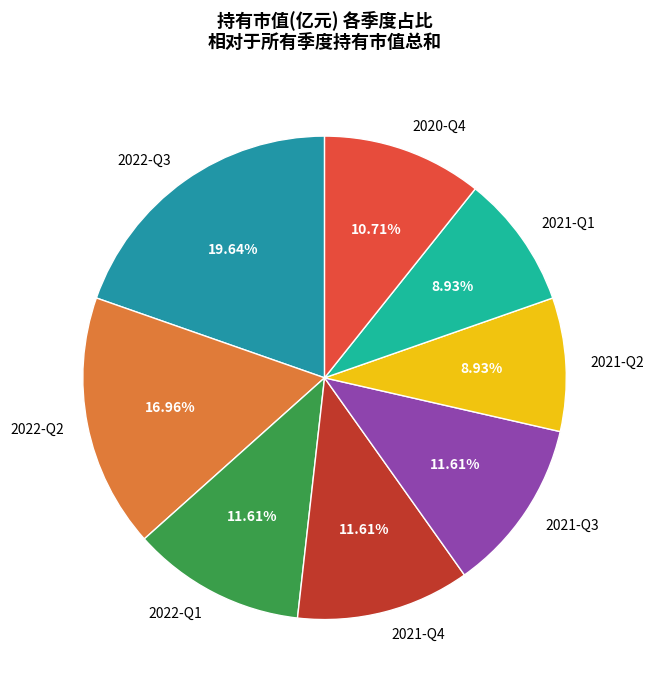

Is it true that 2021-Q2 is 17% of the pie?

False